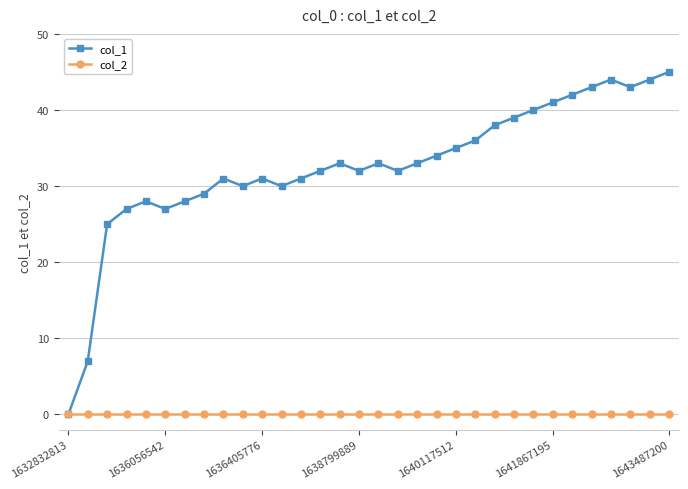

What is the value of the col_1 point at the 15th from the left?

33